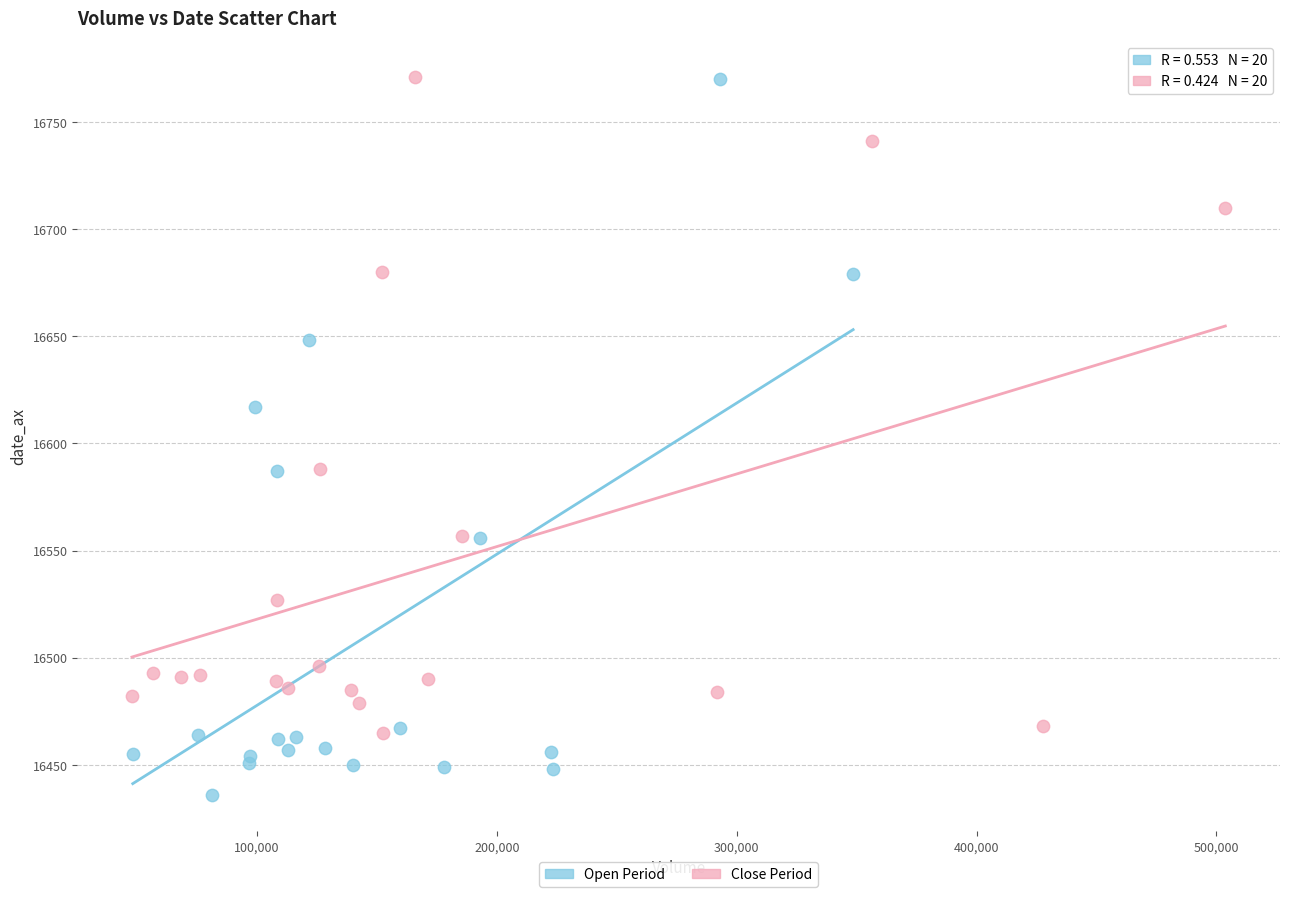

Which series has the largest Y range (max minus min)?

Open Period